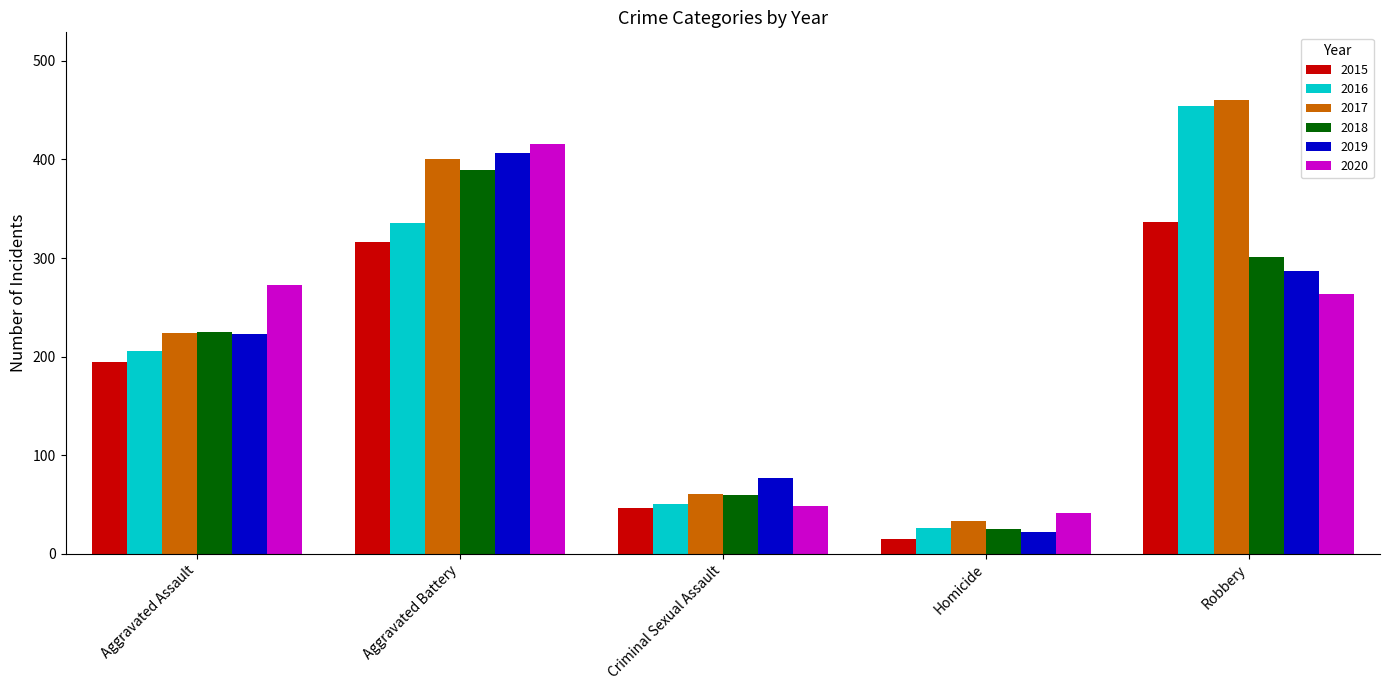

True or false: 2019 has a value of 77 at Criminal Sexual Assault.

True